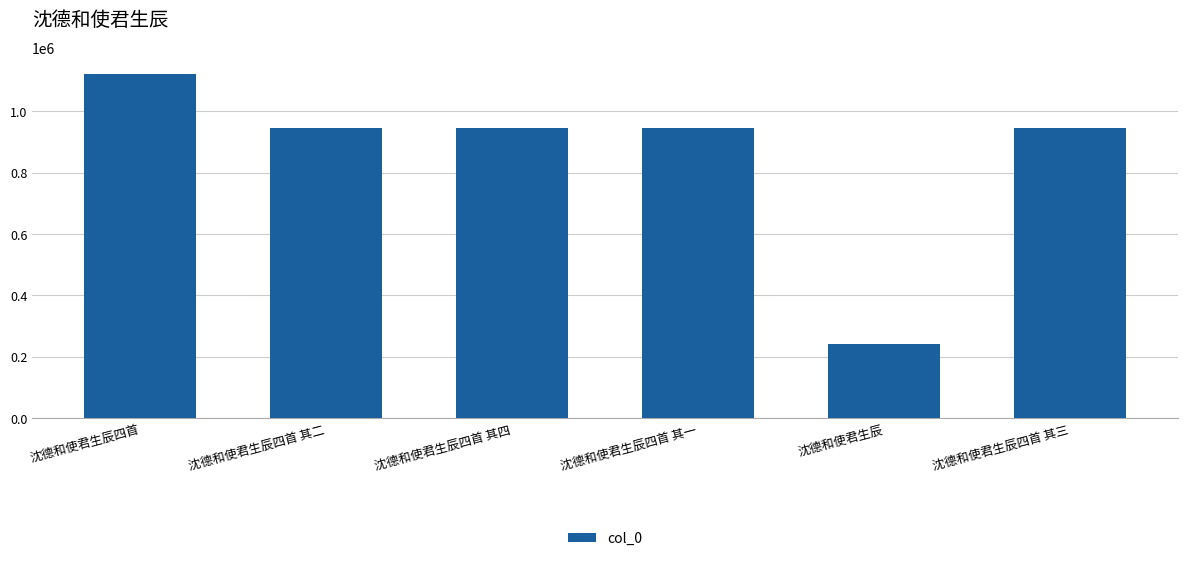

What is the sum of the values at 沈德和使君生辰四首 其一 and 沈德和使君生辰四首?

2066814